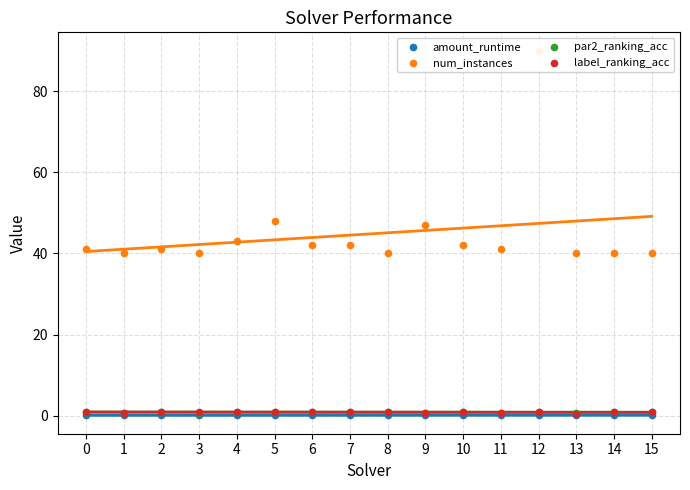

At which category is the sum across all series the highest?

12